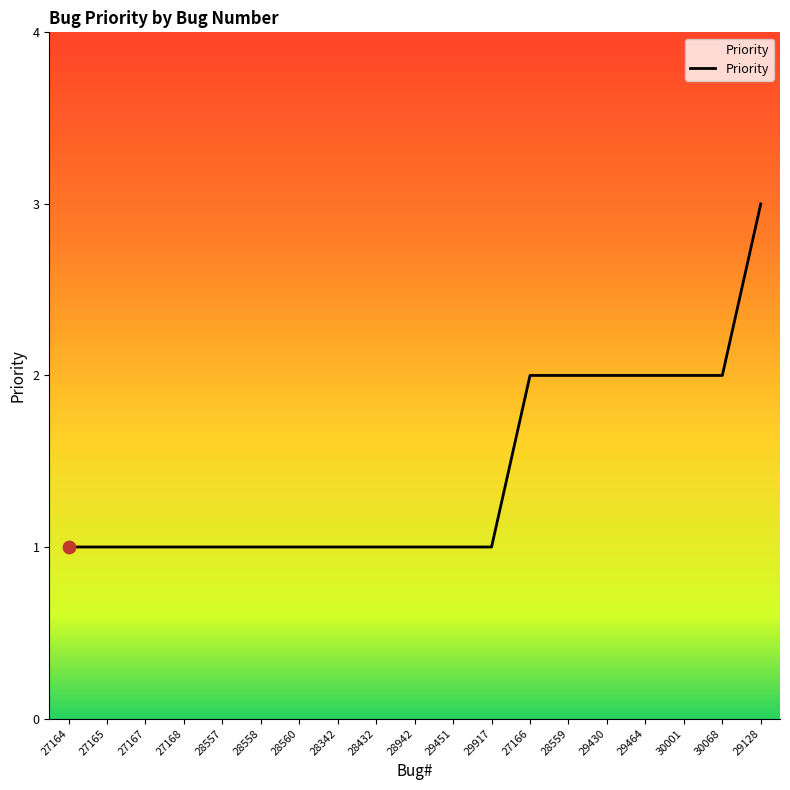

What is the ratio of the value at 28560 to the value at 28432?

1.0